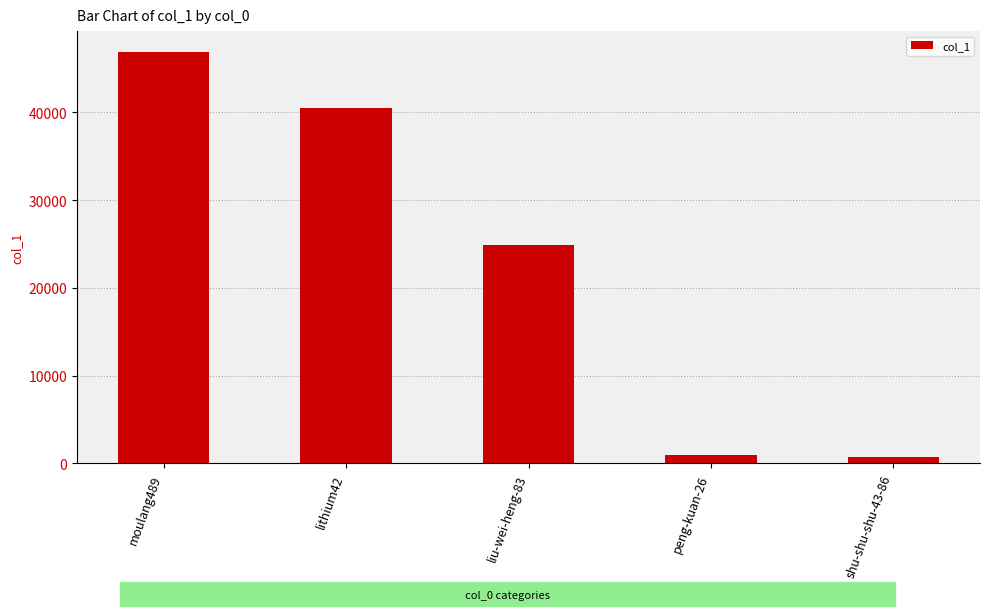

Does the chart contain stacked bars?

No